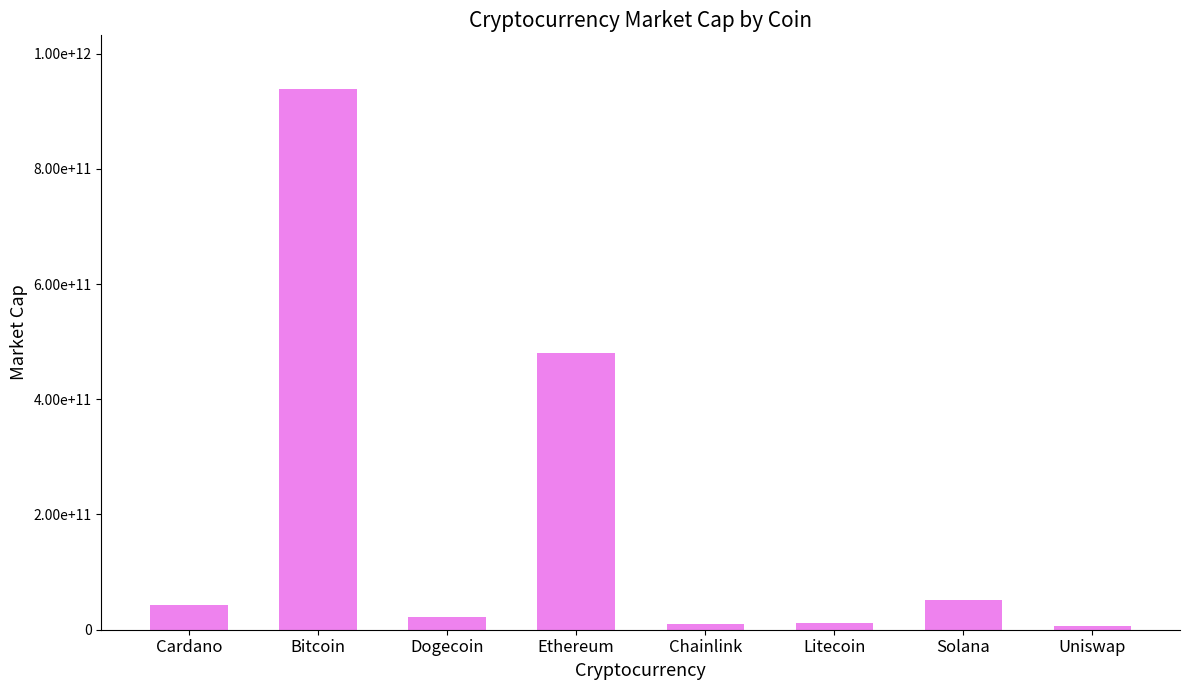

Which has a higher value, Cardano or Ethereum?

Ethereum